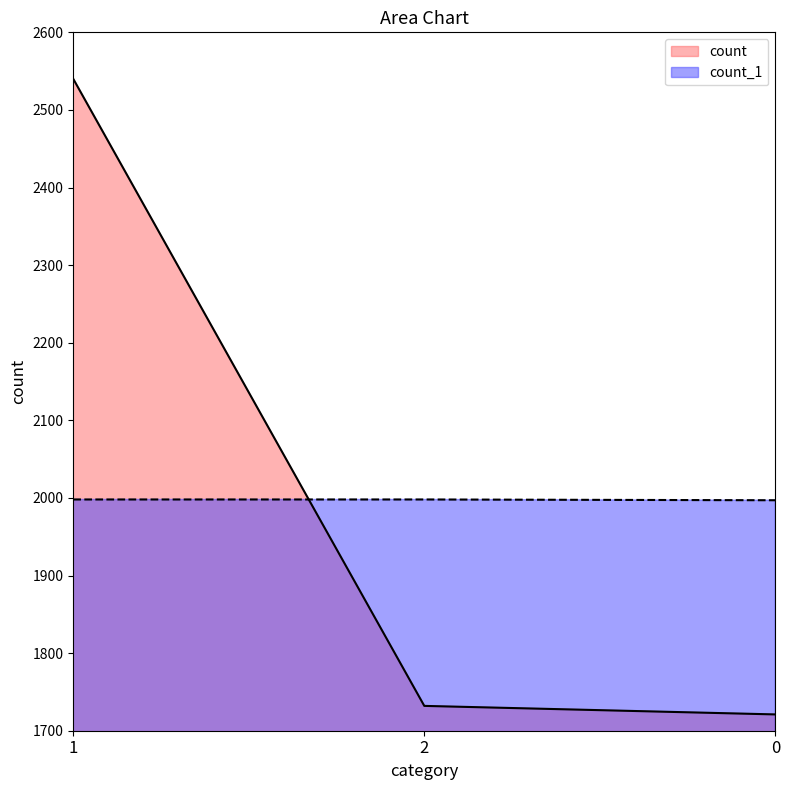

What is the sum of the count values at 0 and 1?

4261